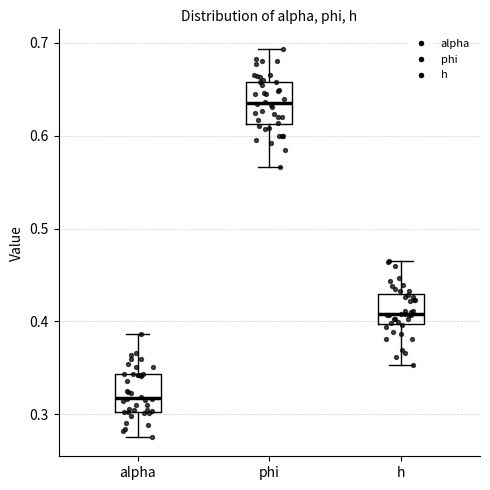

Which box's median line is the highest?

phi